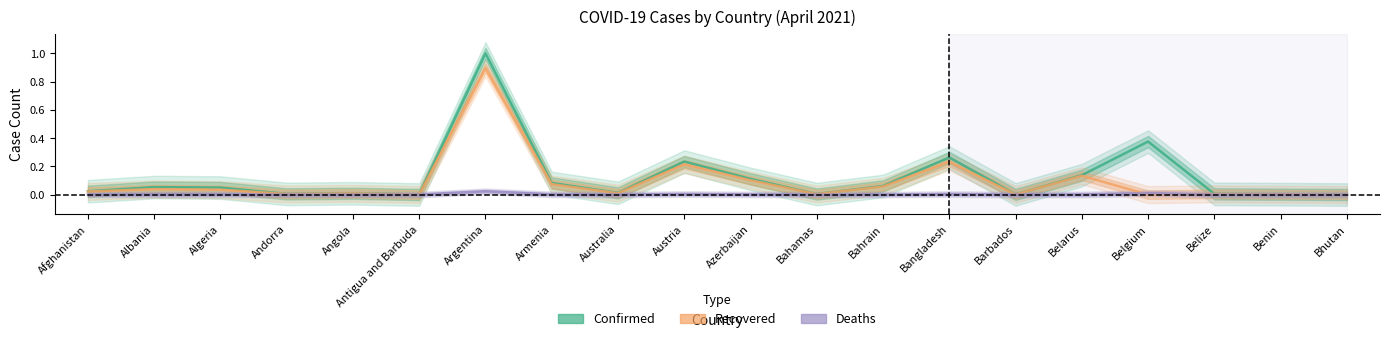

Rank the series at Albania from highest to lowest value.

Confirmed, Recovered, Deaths